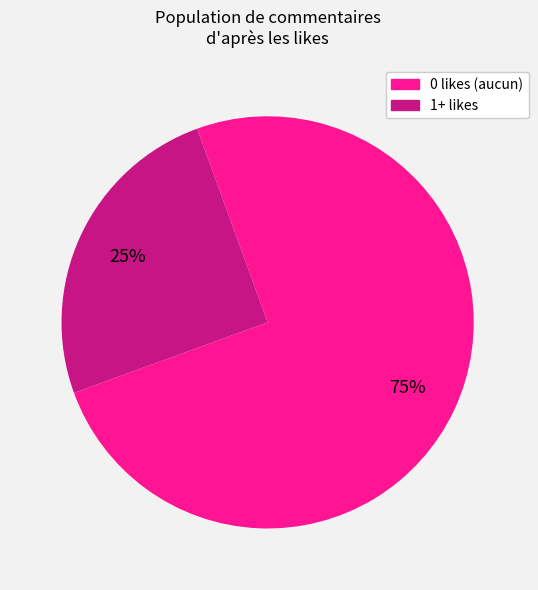

Does any single category account for the majority?

Yes